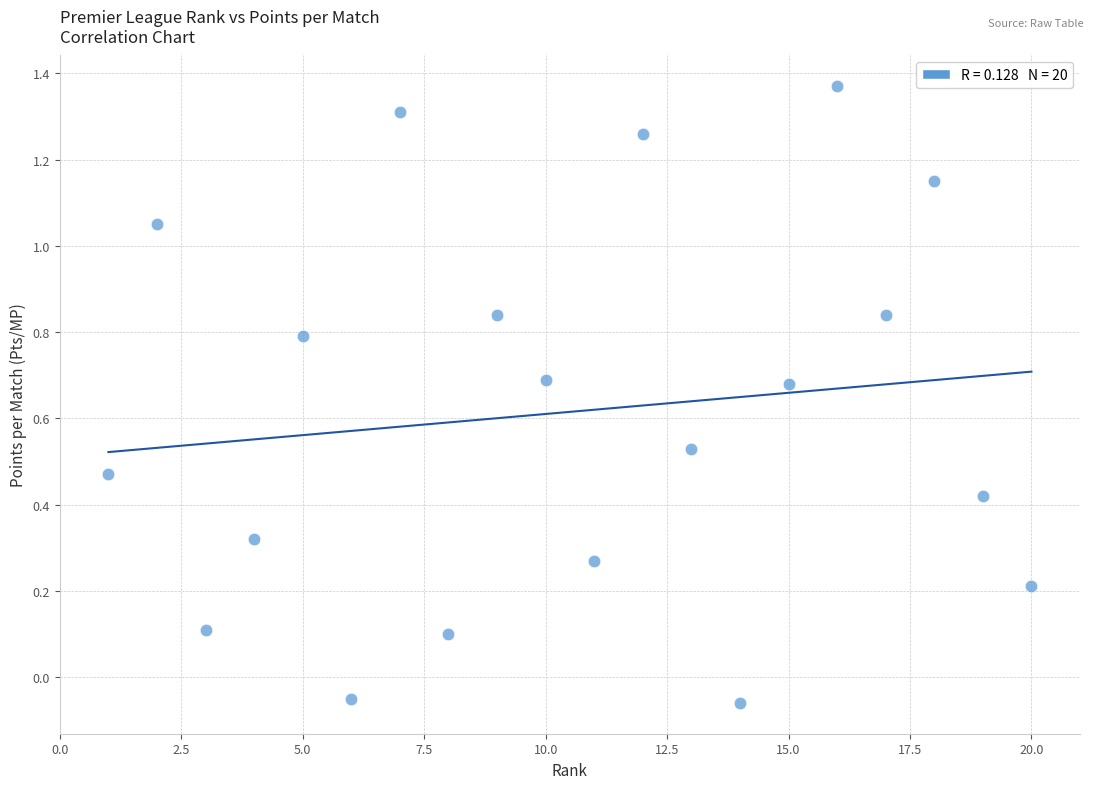

What is the range of X values (max minus min)?

19.0